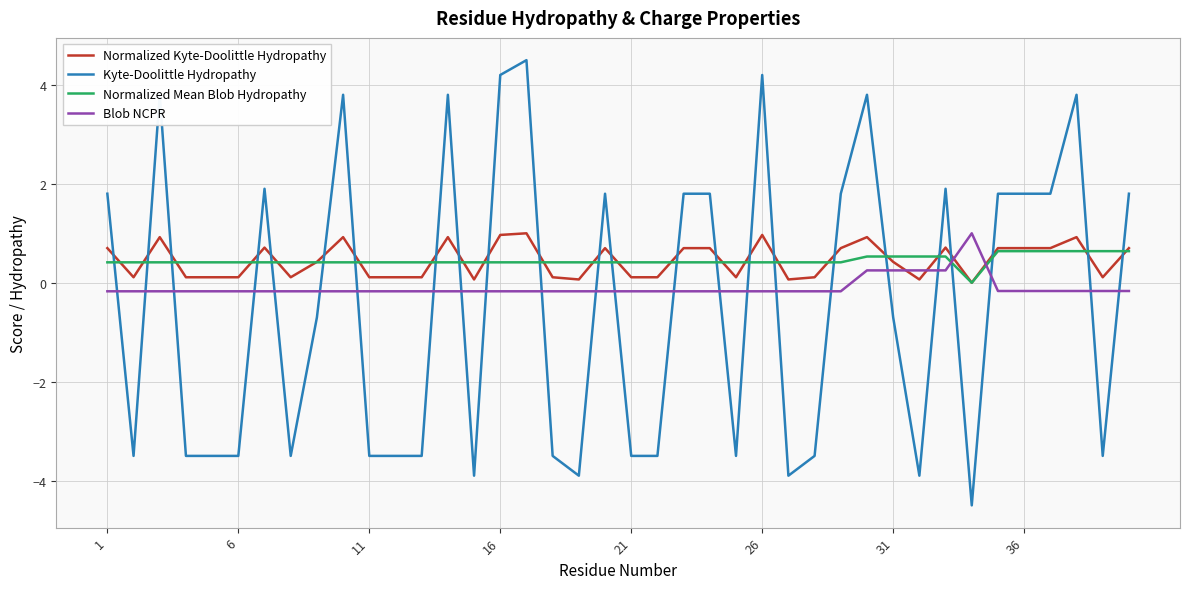

What is the difference between the maximum and minimum values in the Normalized Kyte-Doolittle Hydropathy series?

1.0